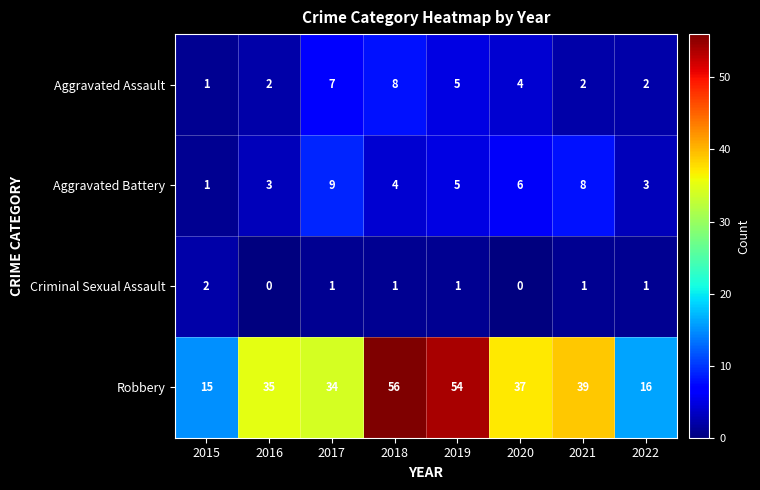

What is the approximate value of Aggravated Battery at 2022?

3